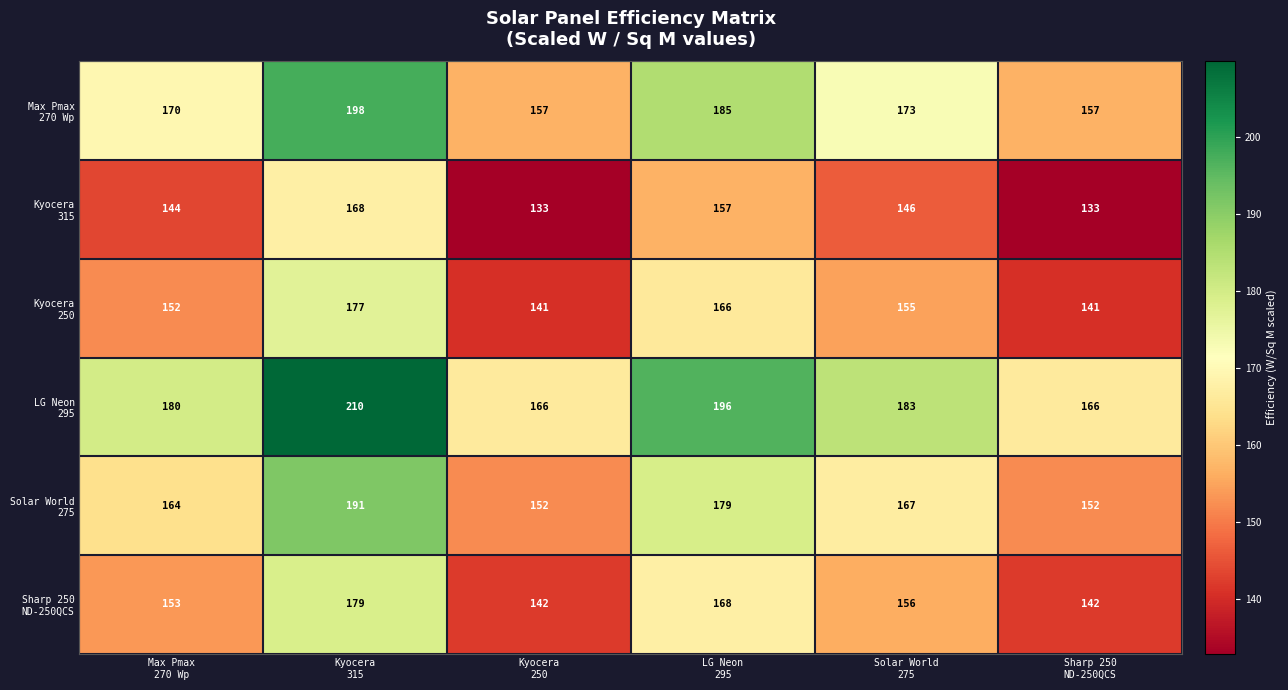

At how many categories does at least one series exceed 147?

6